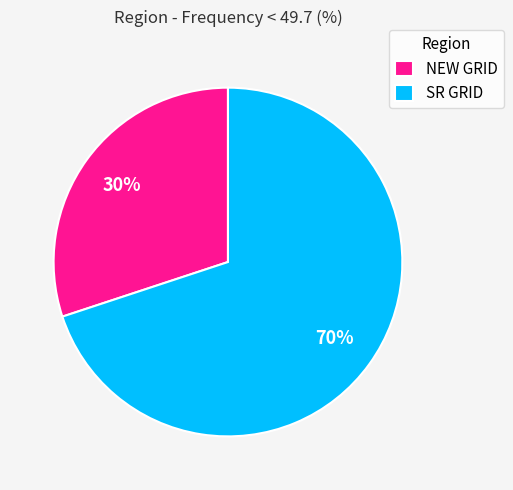

Rank the categories by value from lowest to highest.

NEW GRID, SR GRID